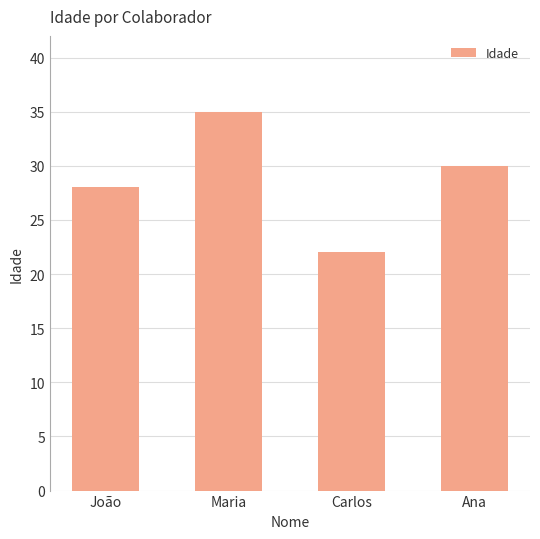

What is the value of the 4th bar from the left?

30